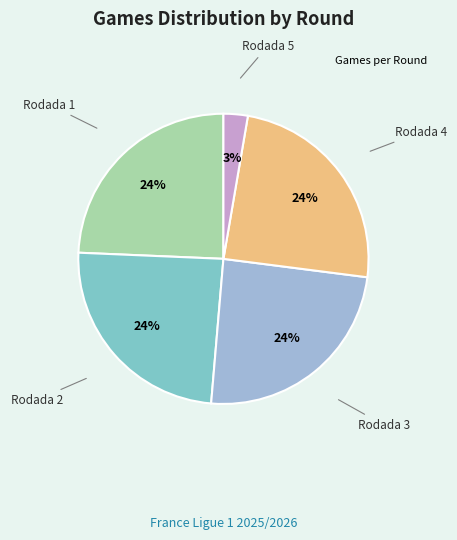

Is there any slice that represents more than half of the pie?

No